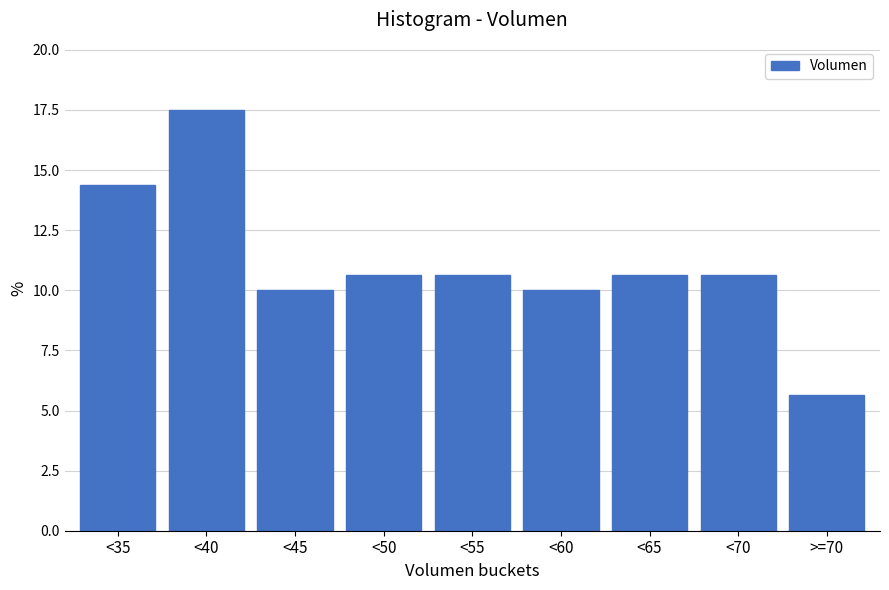

Reading left to right, what are all the values shown in this chart?

<35=14.4	<40=17.5	<45=10.0	<50=10.6	<55=10.6	<60=10.0	<65=10.6	<70=10.6	>=70=5.6